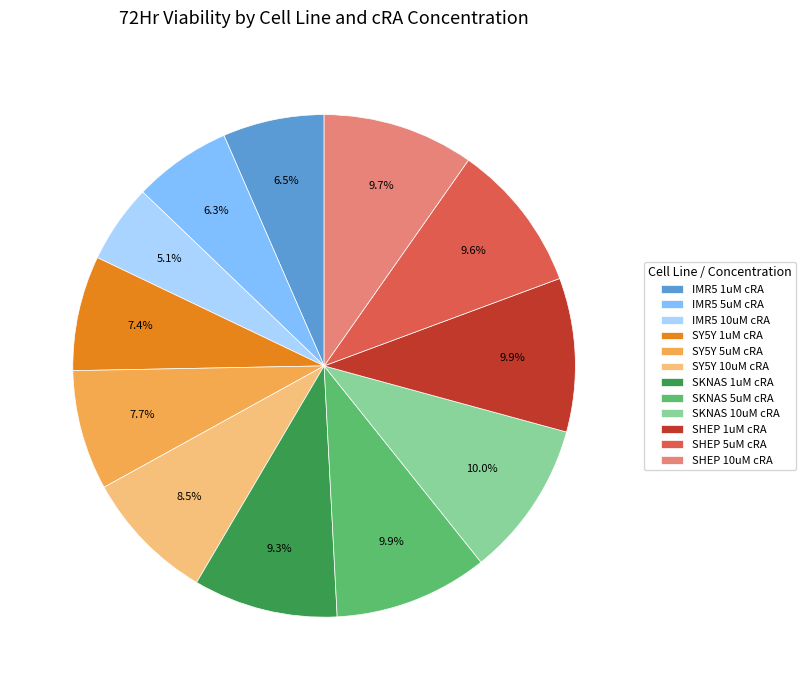

Is SY5Y 1uM cRA the majority of the pie?

No